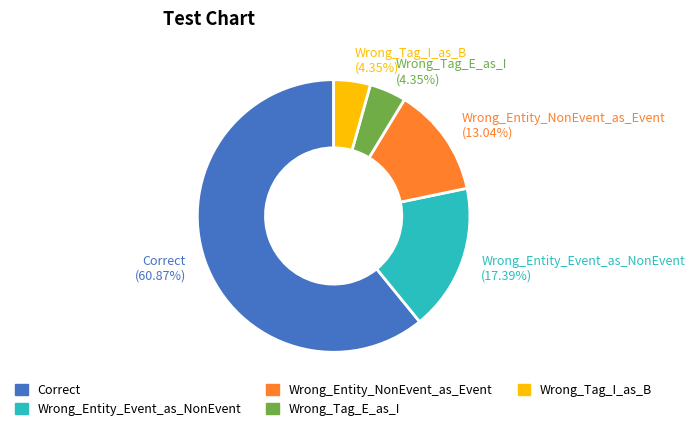

How many slices are in this pie chart?

5